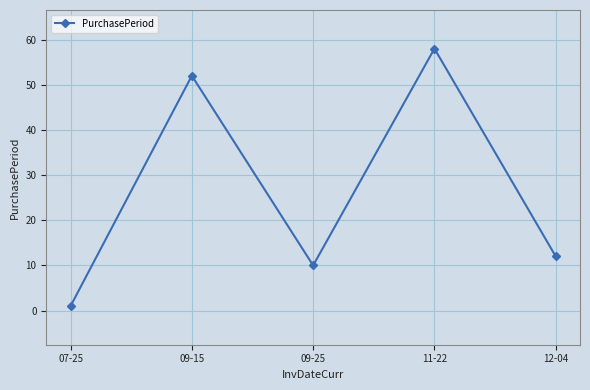

Rank the categories by value from highest to lowest.

11-22, 09-15, 12-04, 09-25, 07-25